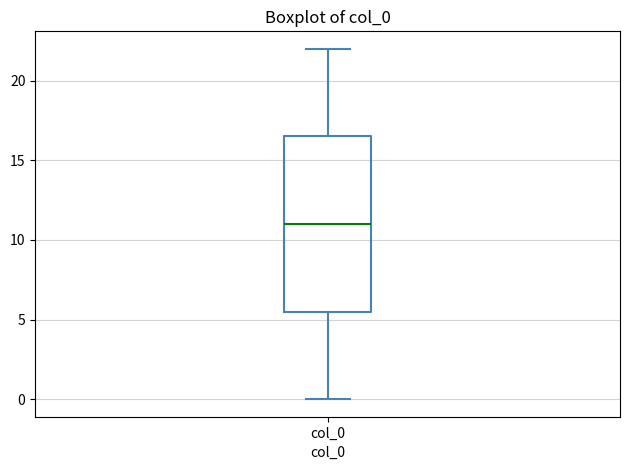

Transcribe this box plot: give where the median line is, the range the box spans, and where the two whiskers end, as read against the y-axis. The values are not printed on the chart, so give them approximately, as read against the axis.

median 11.0, box 5.5 to 16.5, whiskers 0.0 to 22.0